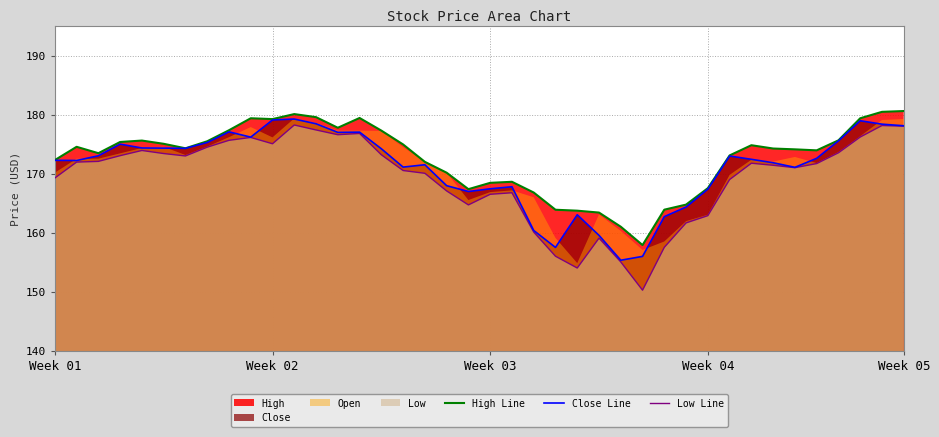

True or false: High Line and Close Line cross at least once.

False